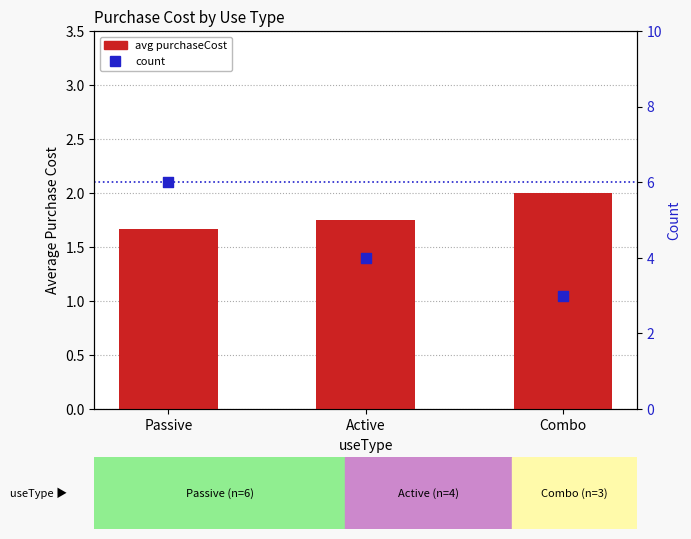

At how many categories does at least one series exceed 5?

1